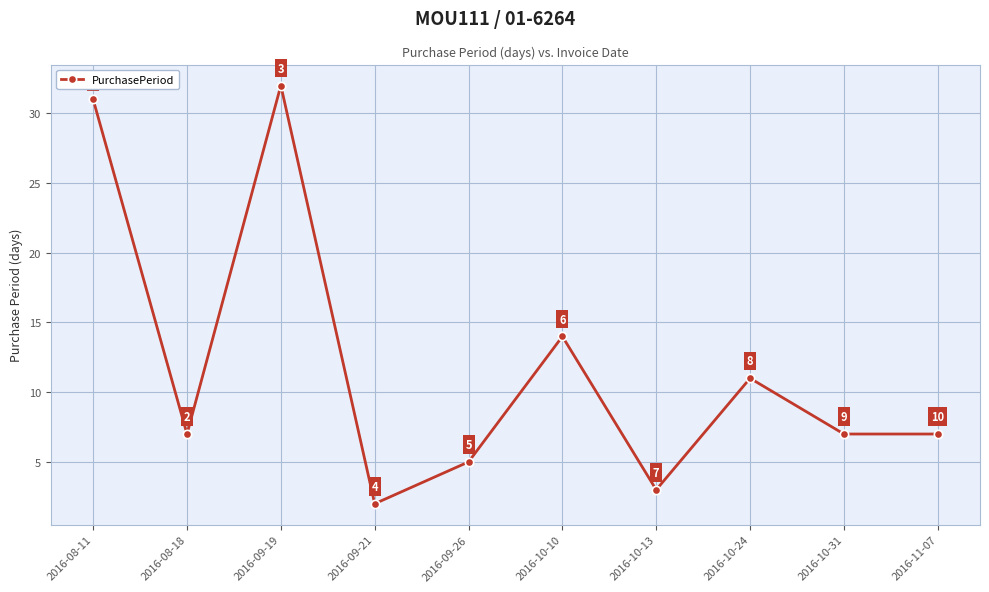

What is the label of the 1st point from the left?

2016-08-11